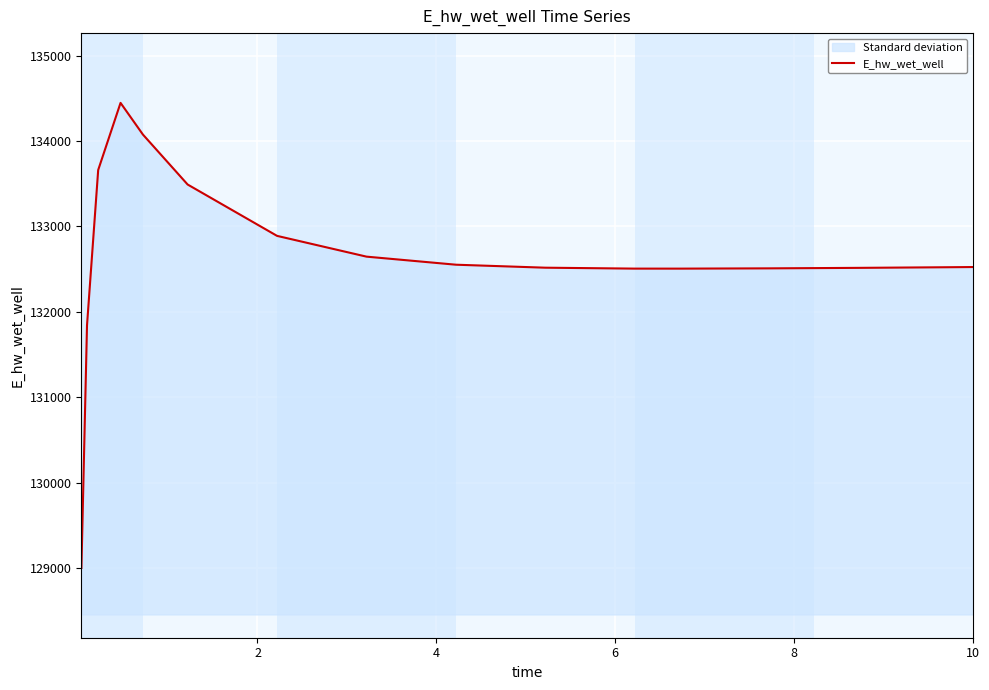

True or false: there are more than 2 points higher than both neighbors.

False